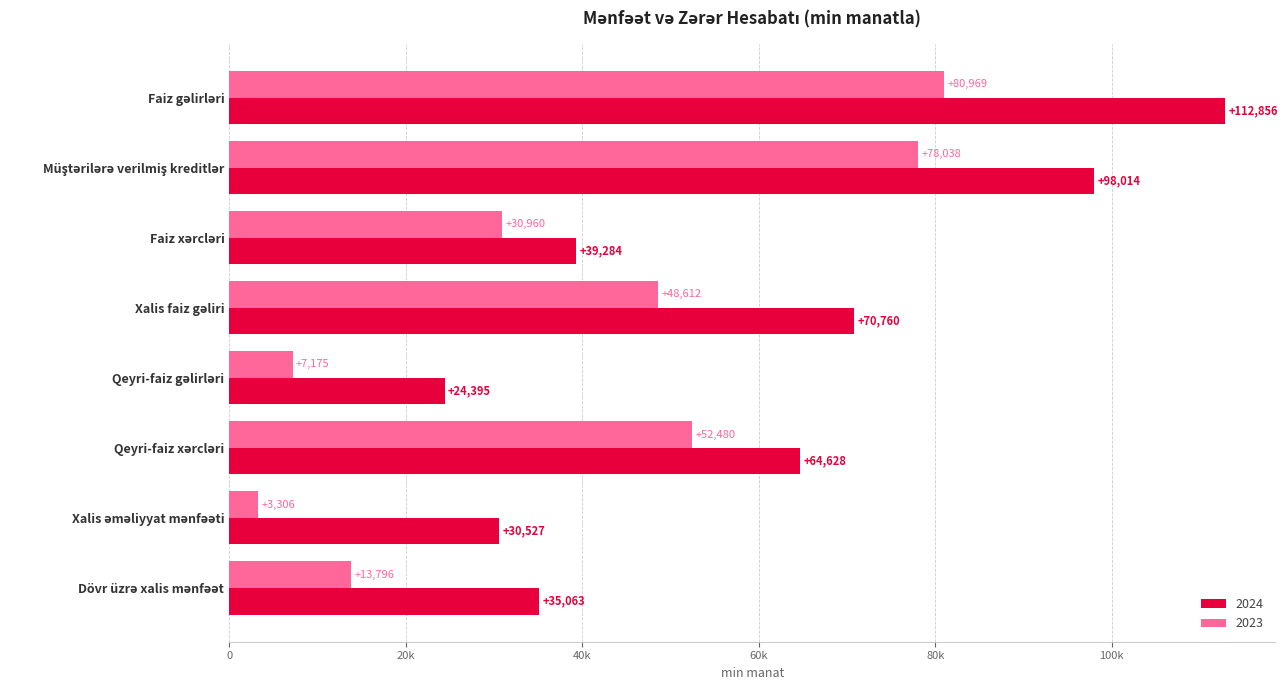

What is the smallest value displayed?

3306.2